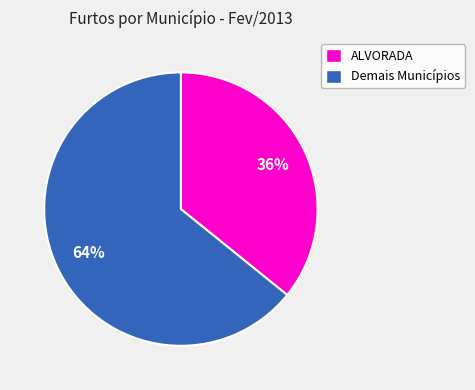

To the nearest percent, what is the difference between the largest and smallest slice percentages?

28%